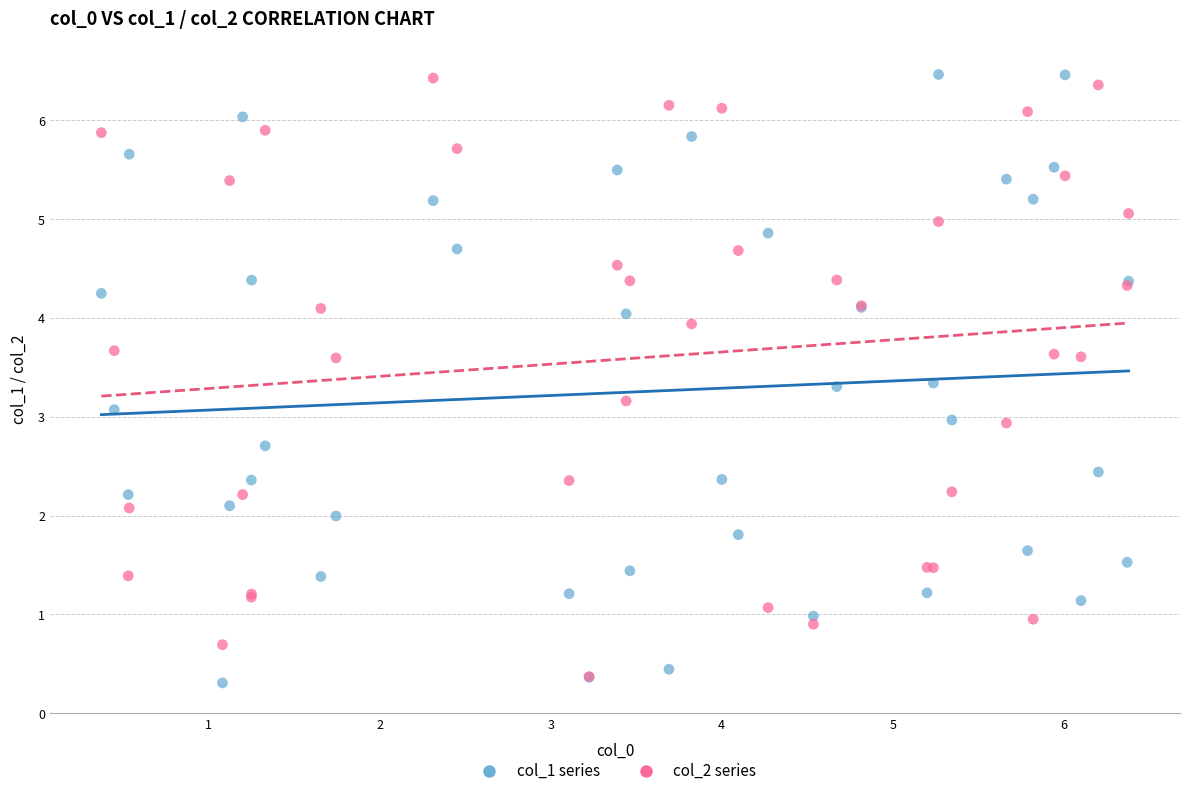

What are all the series names shown in the legend?

col_1 series, col_2 series